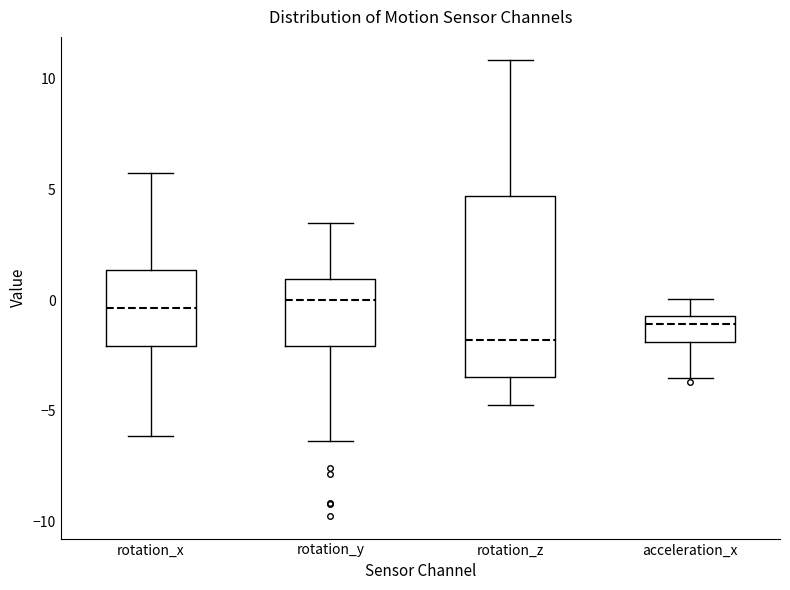

Reading left to right, transcribe this box plot: for each box, give where its median line is, the range the box spans, and where its two whiskers end, as read against the y-axis. The values are not printed on the chart, so give them approximately, as read against the axis.

rotation_x: median -0.5, box -2.0 to 1.5, whiskers -6.0 to 5.5
rotation_y: median 0.0, box -2.0 to 1.0, whiskers -6.5 to 3.5
rotation_z: median -2.0, box -3.5 to 4.5, whiskers -4.5 to 11.0
acceleration_x: median -1.0, box -2.0 to -0.5, whiskers -3.5 to 0.0